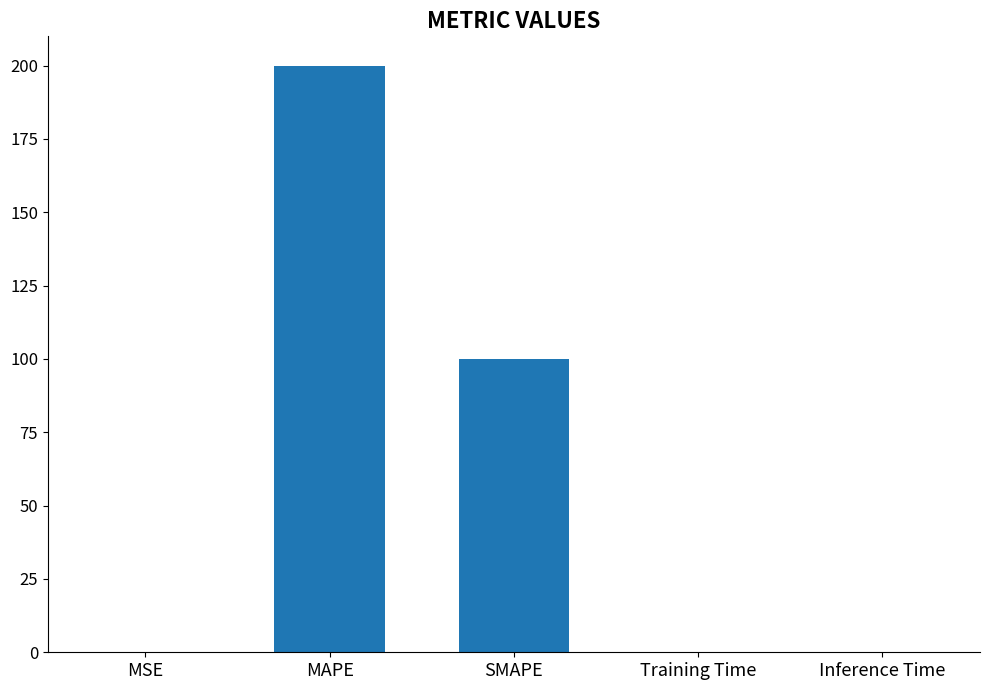

Between MSE and SMAPE, which is larger?

SMAPE